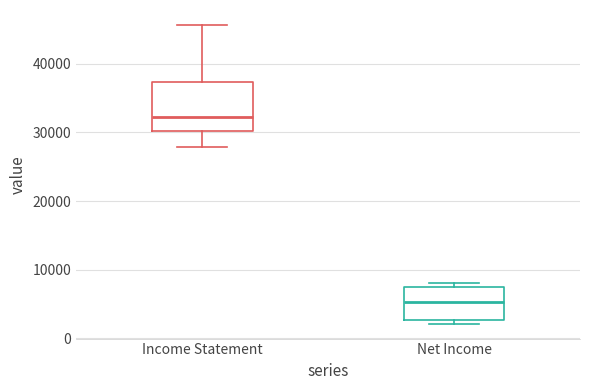

Which box has the highest median line?

Income Statement